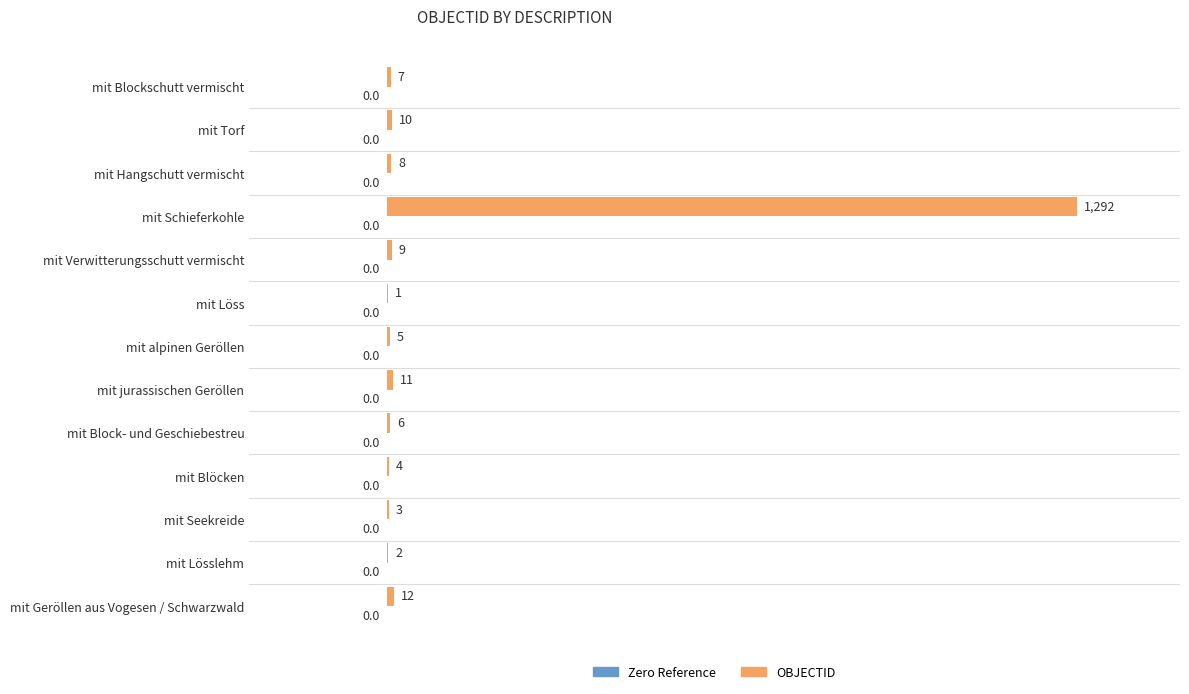

What is the sum of the values at mit jurassischen Geröllen and mit Hangschutt vermischt?

19